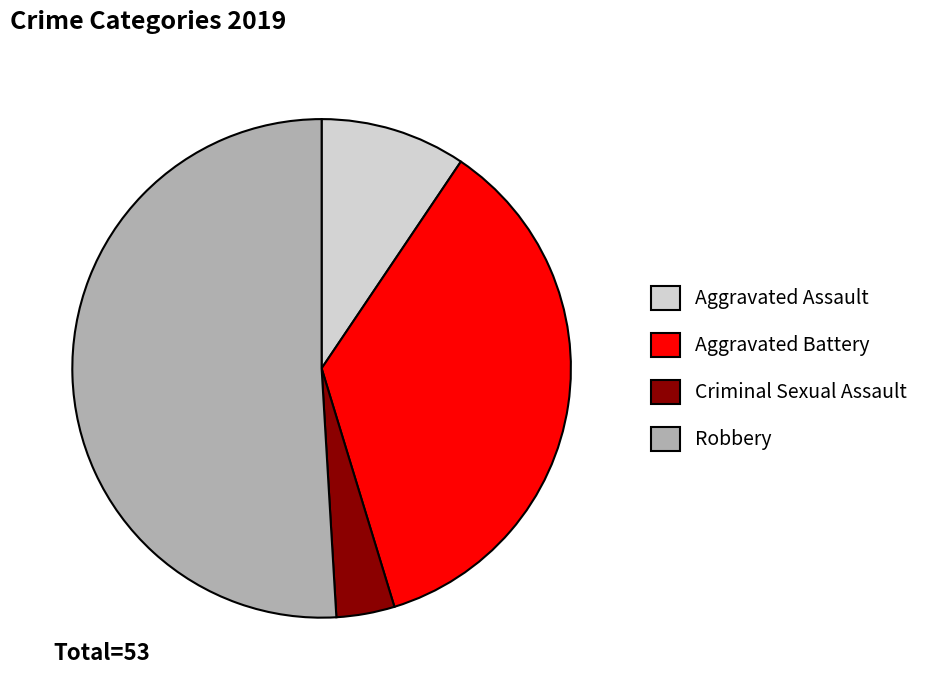

Which category has the smallest portion of the pie?

Criminal Sexual Assault